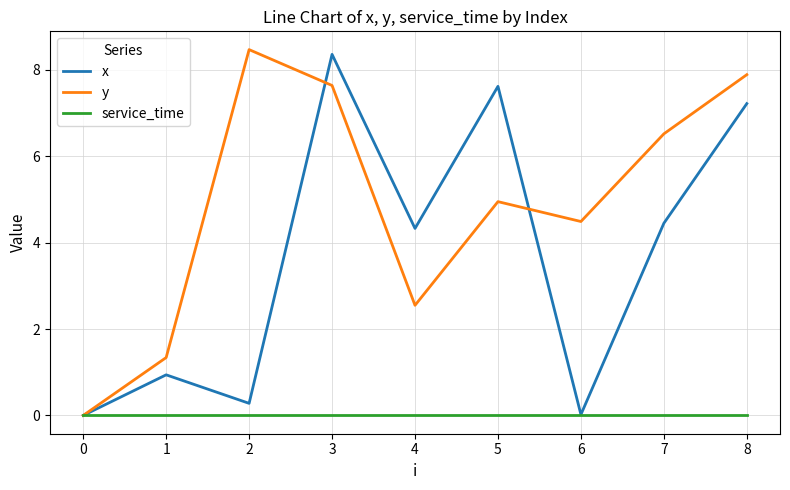

List the series in order of their overall mean, lowest first.

service_time, x, y